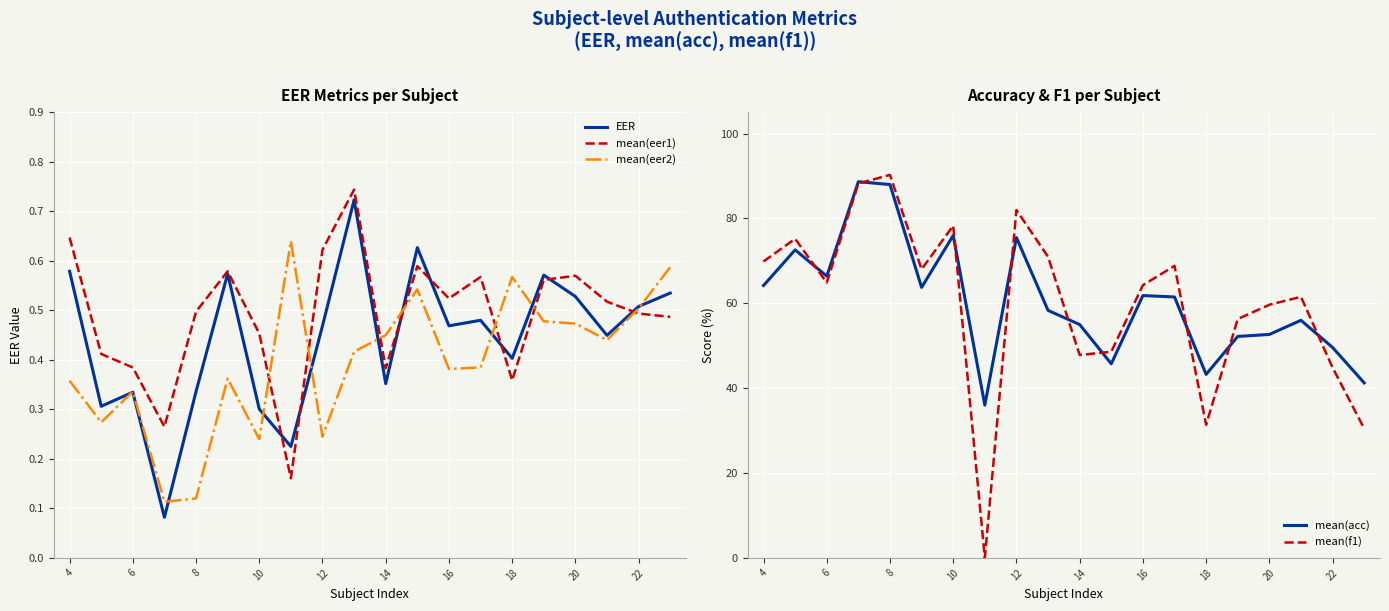

Which series has the largest total across all categories?

mean(acc)